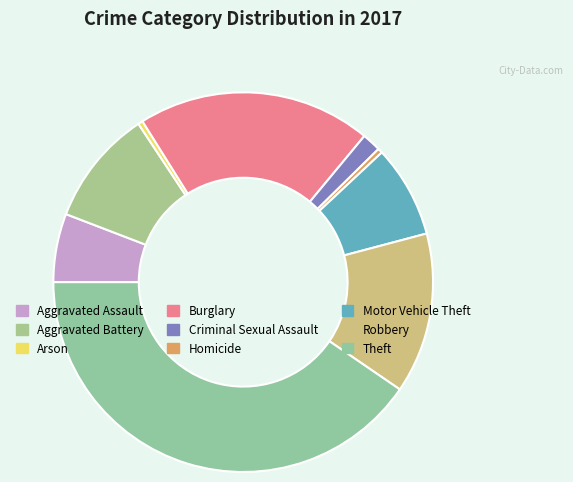

Does any single category account for the majority?

No